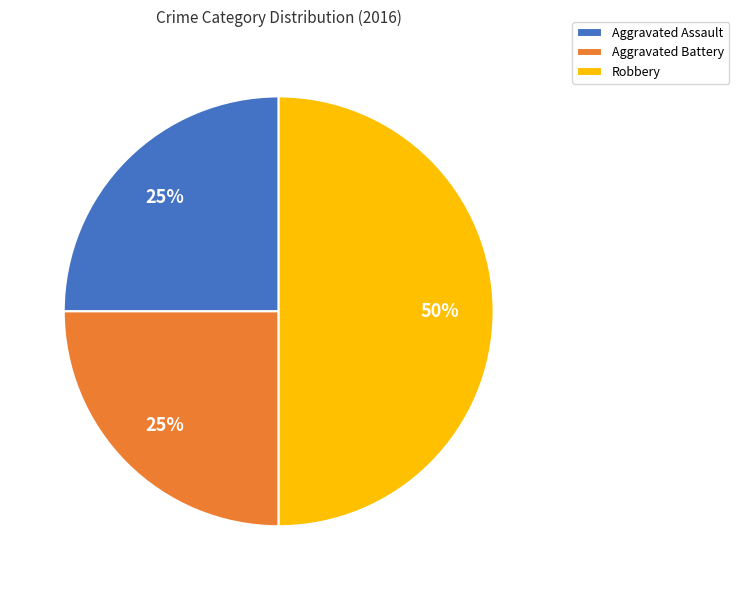

Which slice is the largest?

Robbery